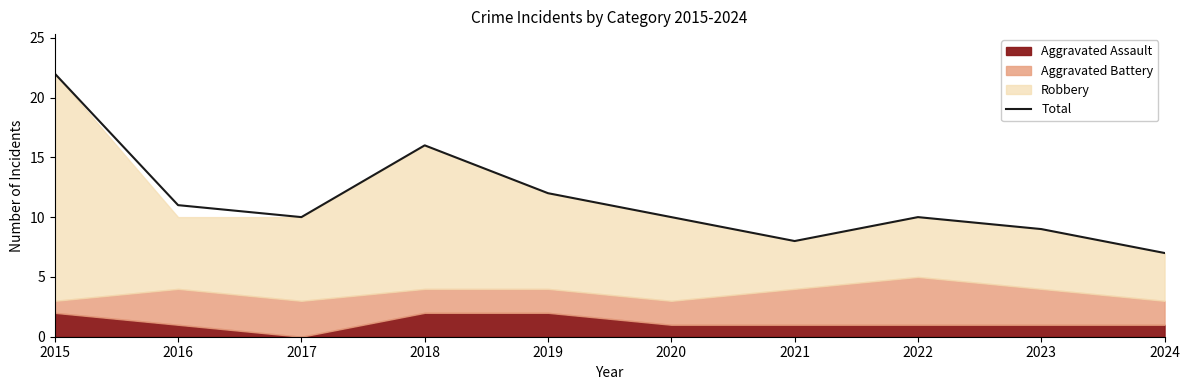

The value at 2016 is 3. True or false?

False